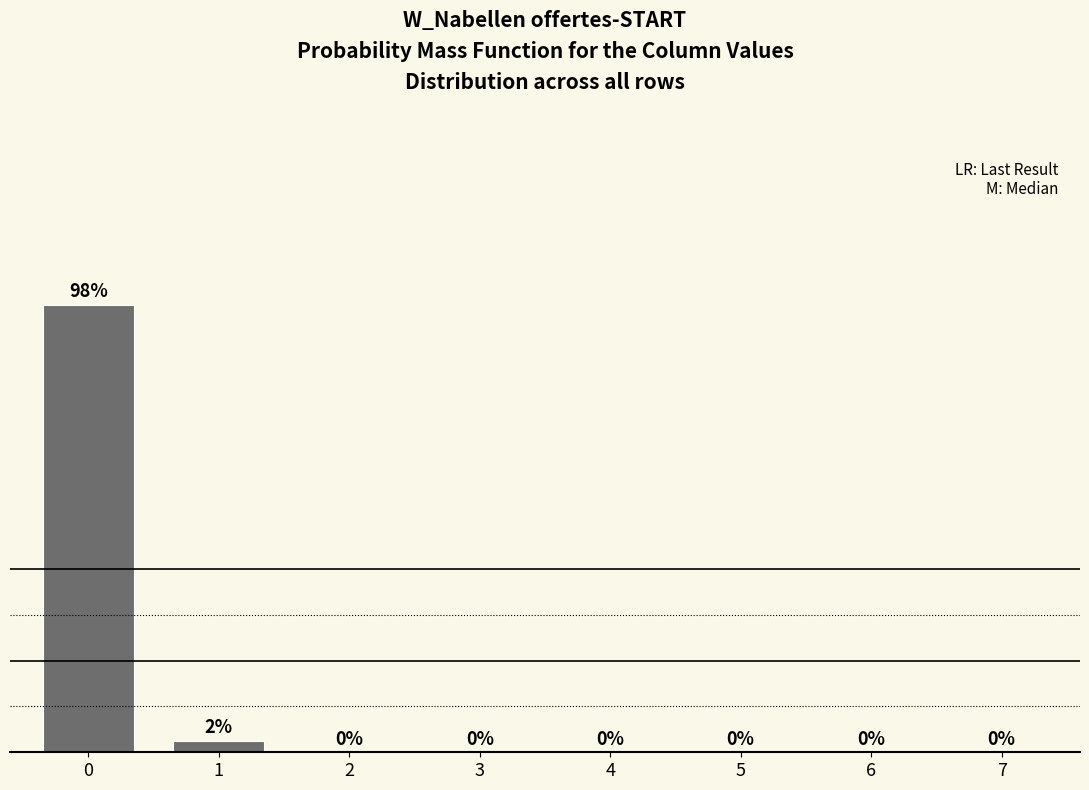

What is the sum of all values?

100.0